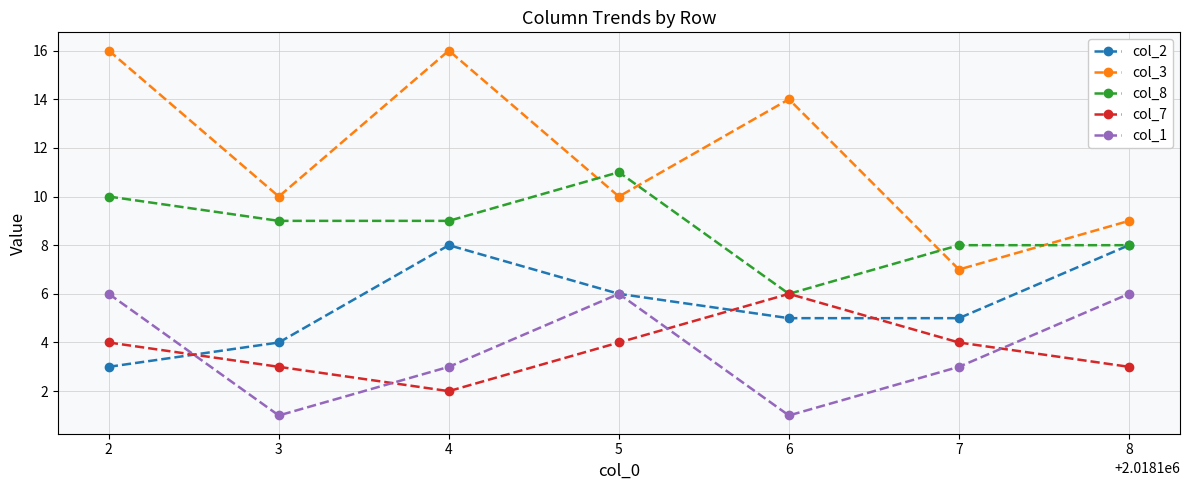

Rank the series at 4 from lowest to highest value.

col_7, col_1, col_2, col_8, col_3